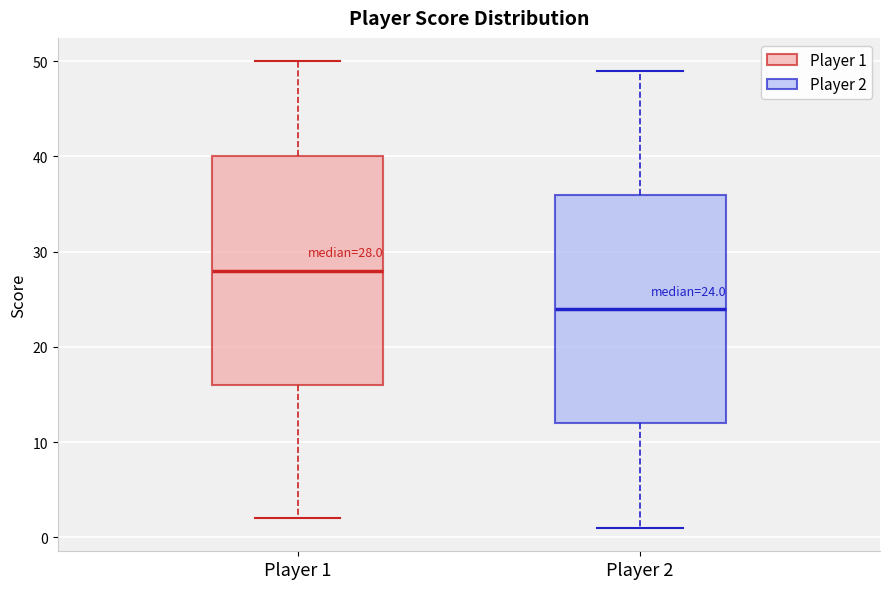

Which box has the highest median line?

Player 1